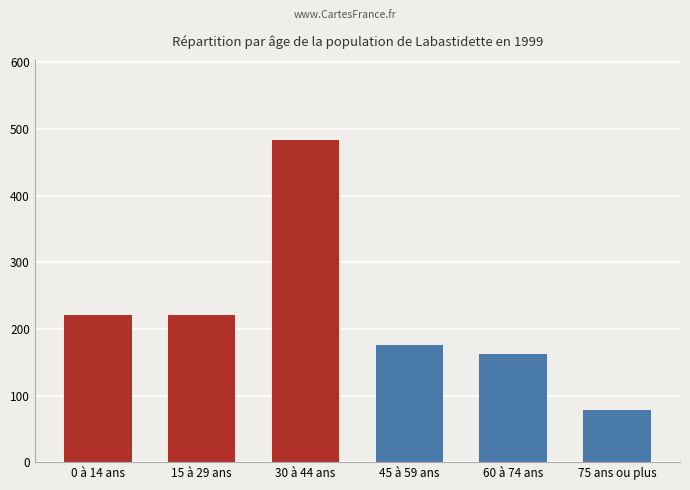

Read the value at 45 à 59 ans.

176